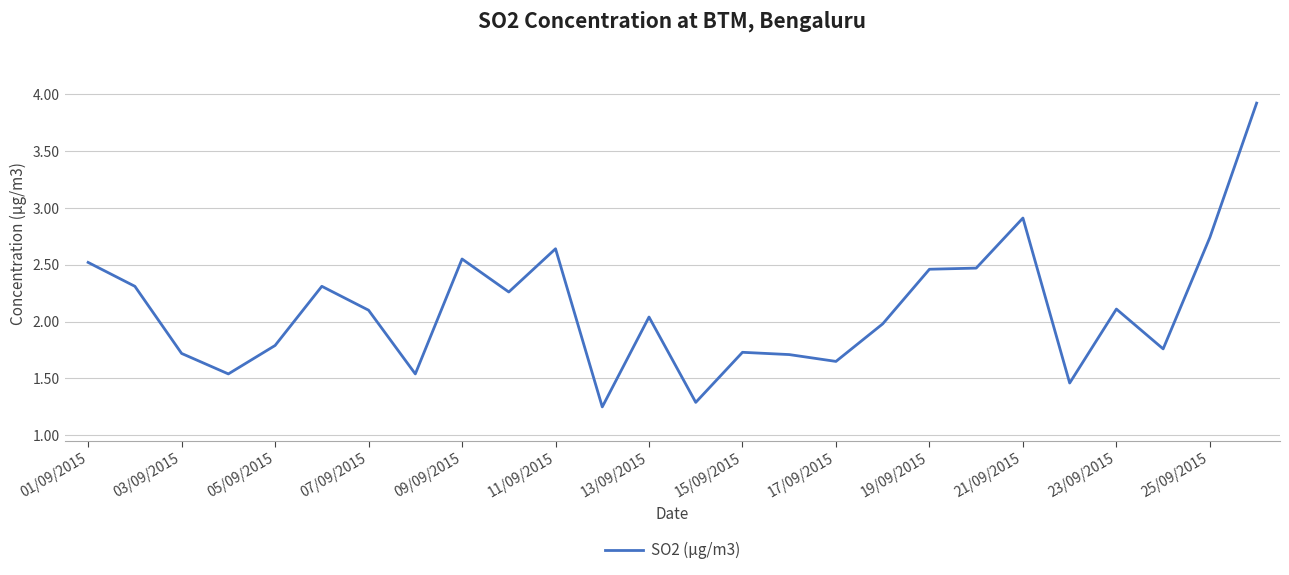

Does the chart have visible grid lines?

Yes